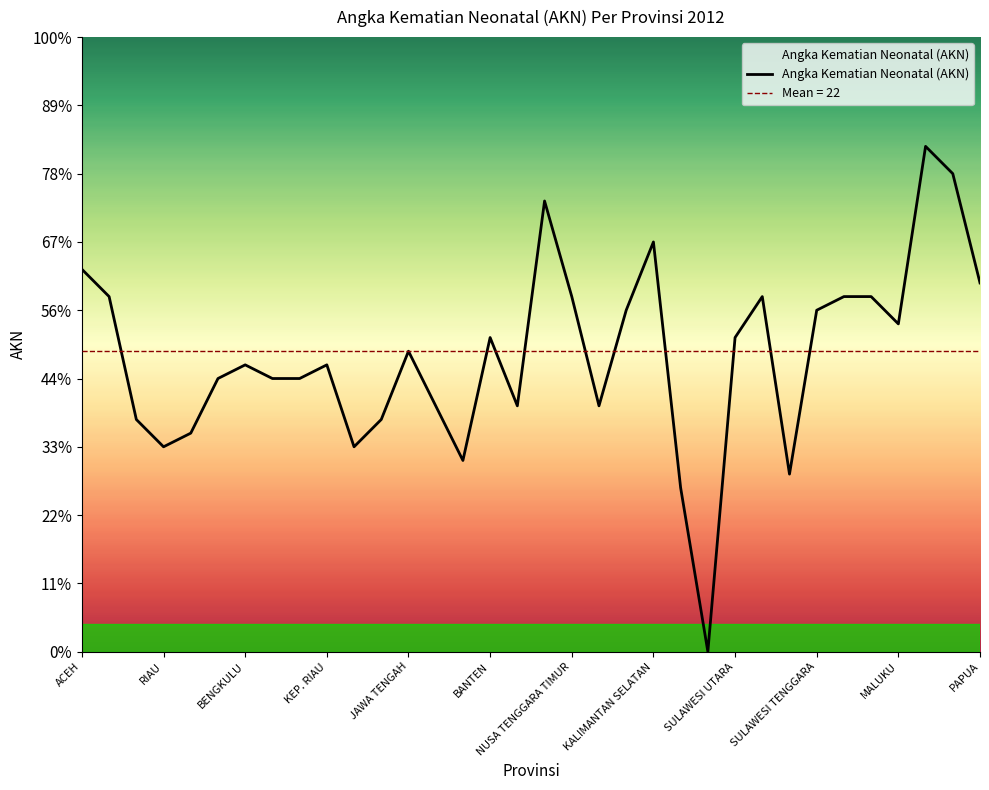

Read the value at 22, to the nearest 5.

10